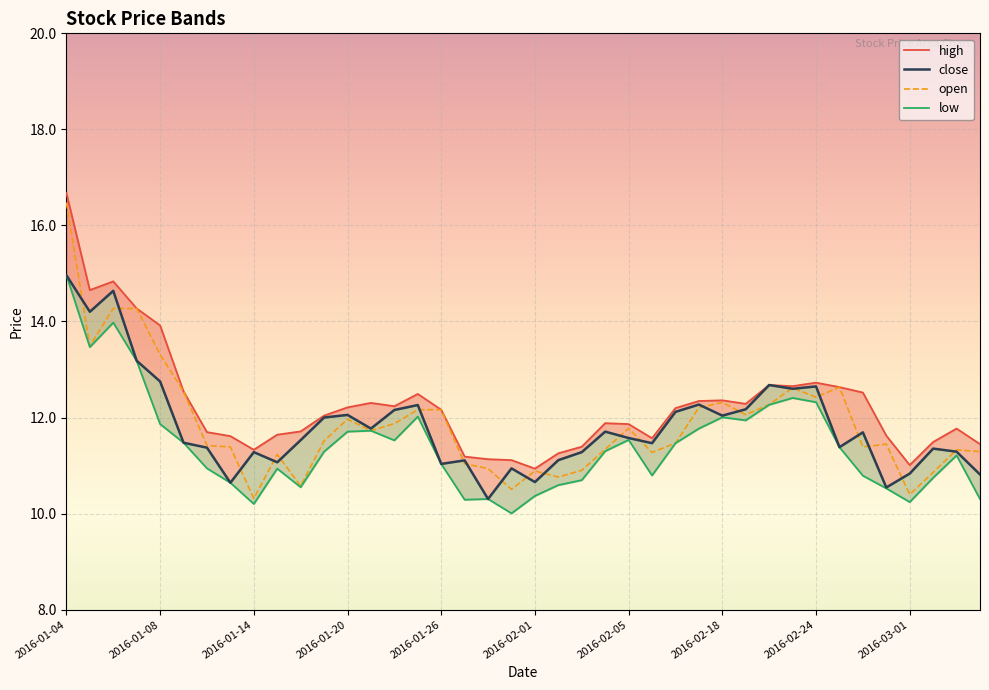

How many lines are shown in the chart?

4